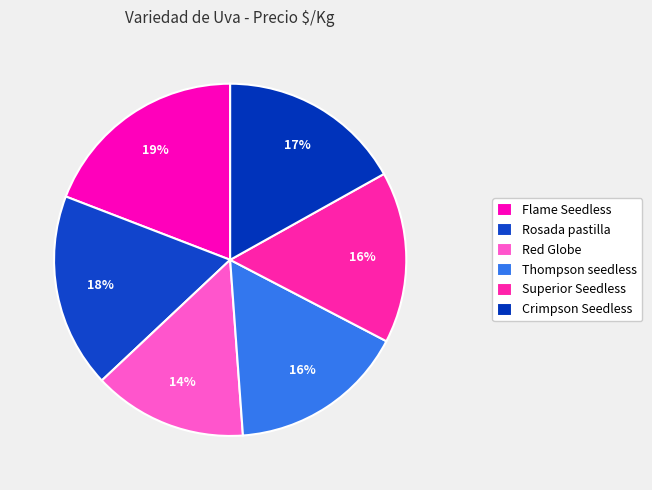

To the nearest percent, what is the difference between the largest and smallest slice percentages?

5%